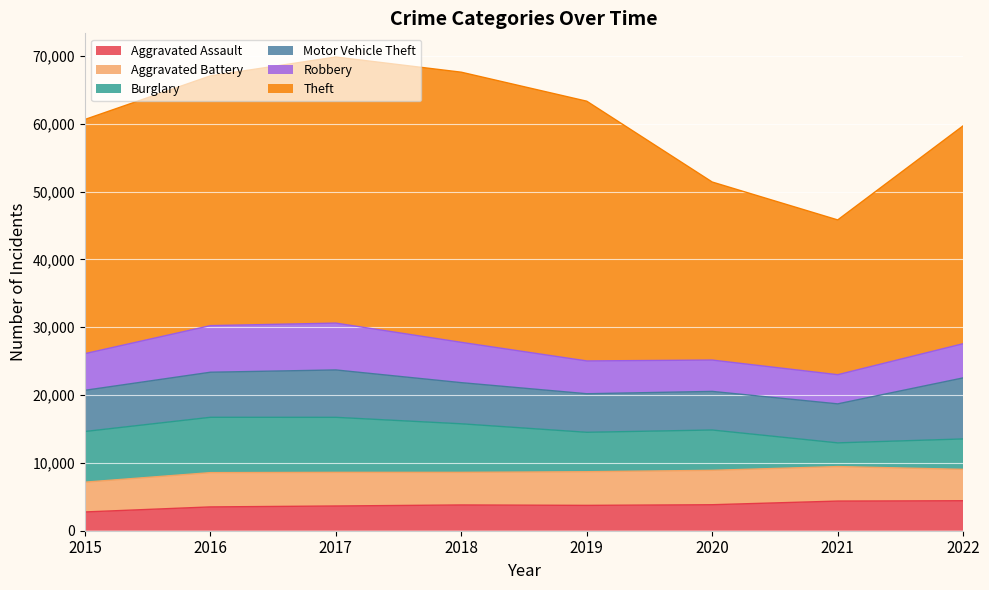

True or false: Theft and Robbery cross at least once.

False